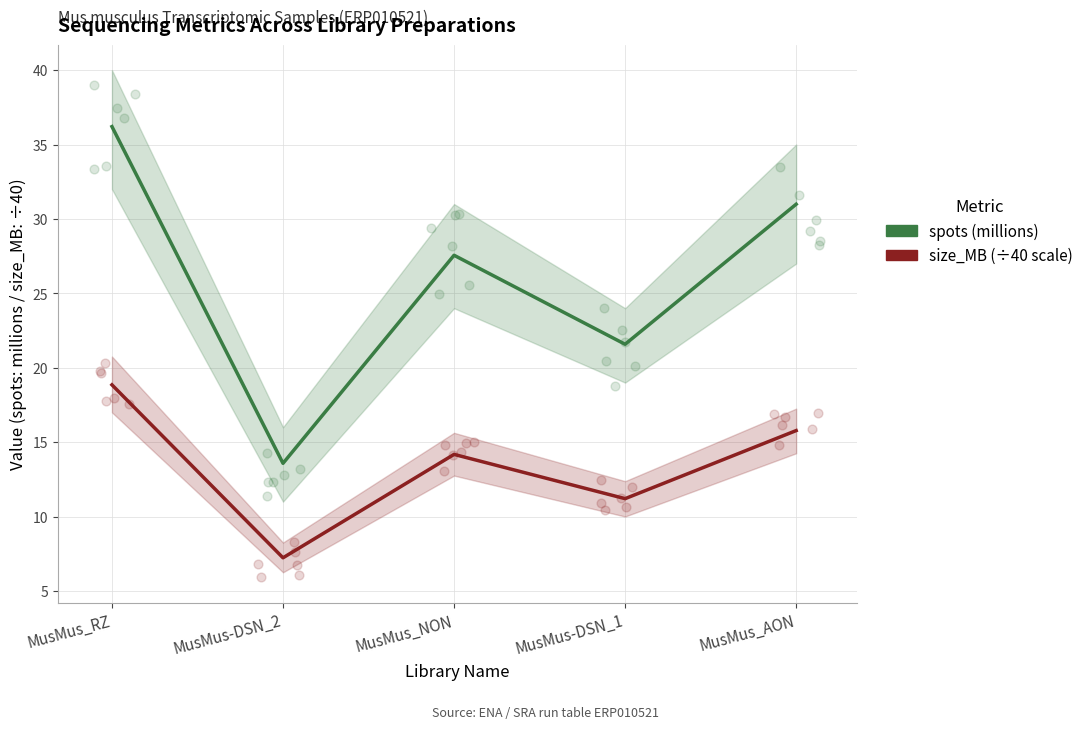

What is the total value across all series at MusMus_NON?

41.7